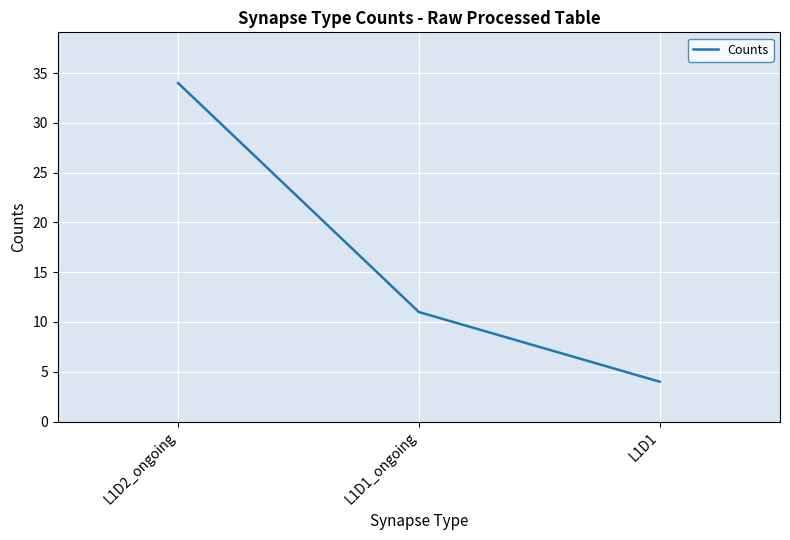

Reading left to right, extract all data points from this chart.

L1D2_ongoing=34	L1D1_ongoing=11	L1D1=4